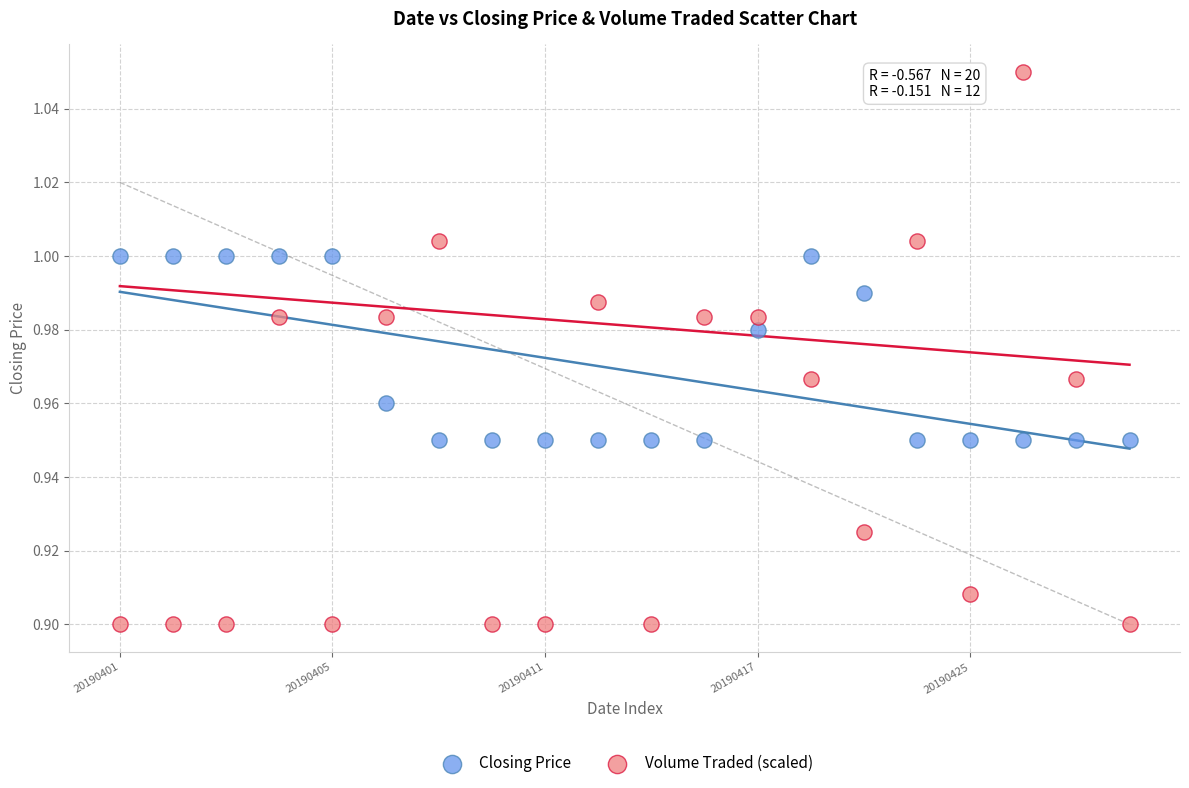

Which series contains the lowest Y value?

Volume Traded (scaled)